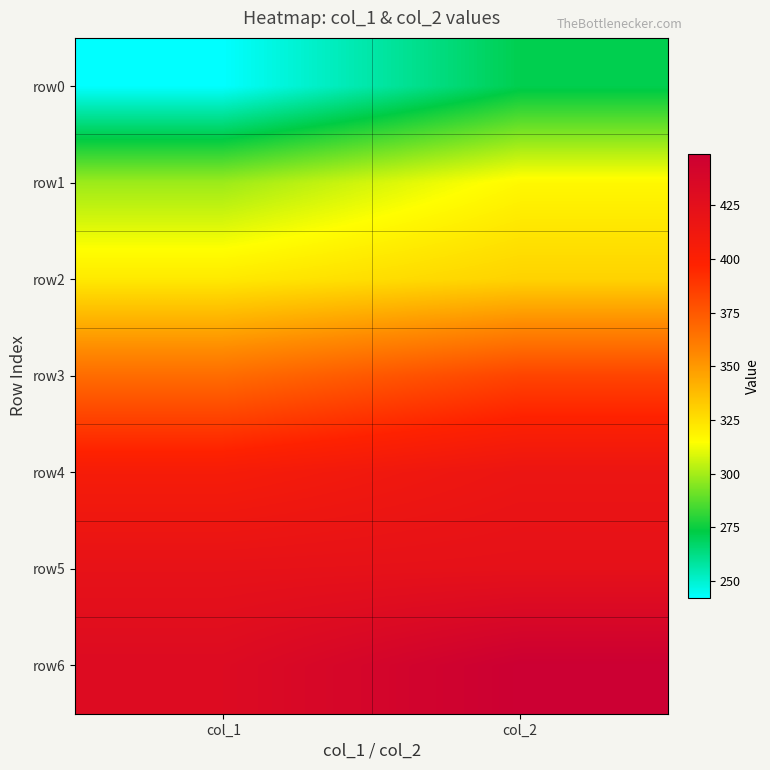

Between col_1 and col_2, which is larger?

col_2